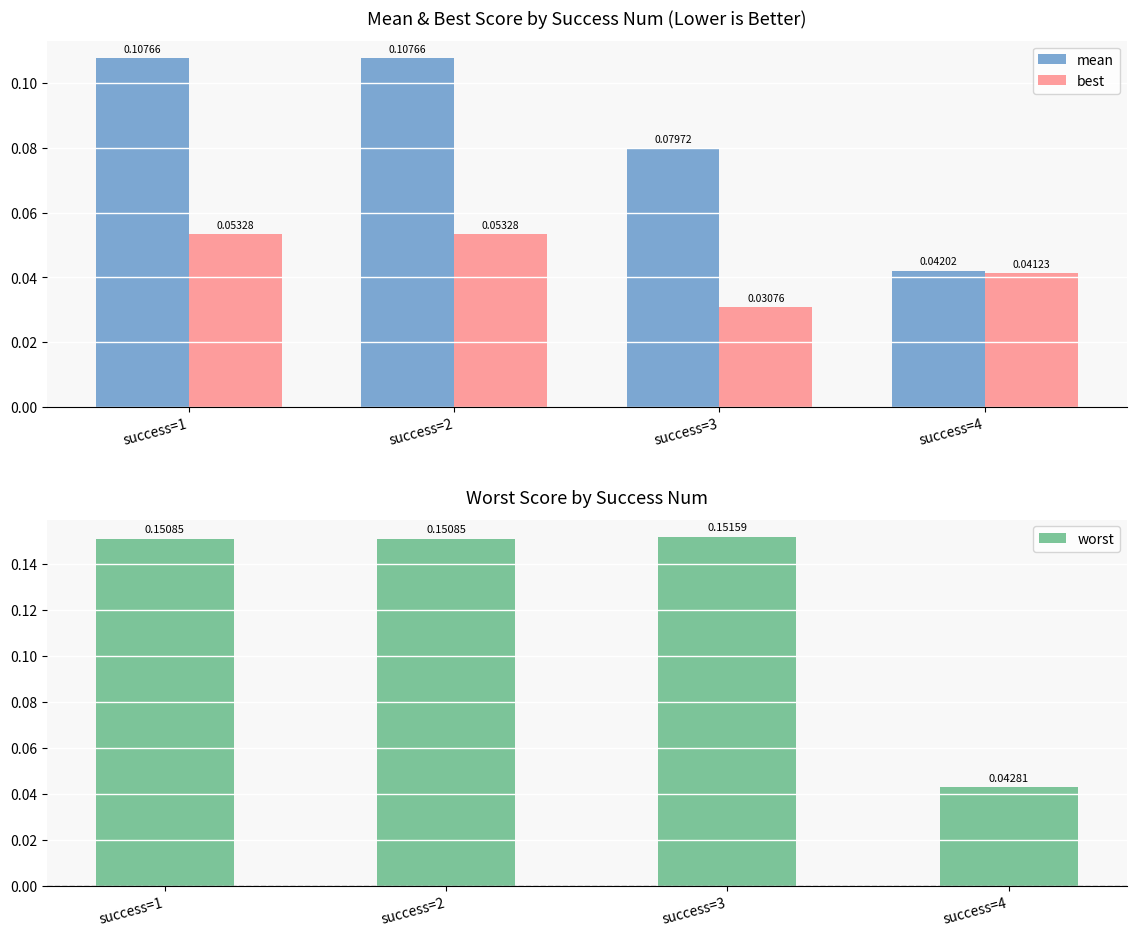

Reading left to right, what are all the values shown in this chart?

mean: success=1=0.1	success=2=0.1	success=3=0.1	success=4=0.0
best: success=1=0.1	success=2=0.1	success=3=0.0	success=4=0.0
worst: success=1=0.2	success=2=0.2	success=3=0.2	success=4=0.0